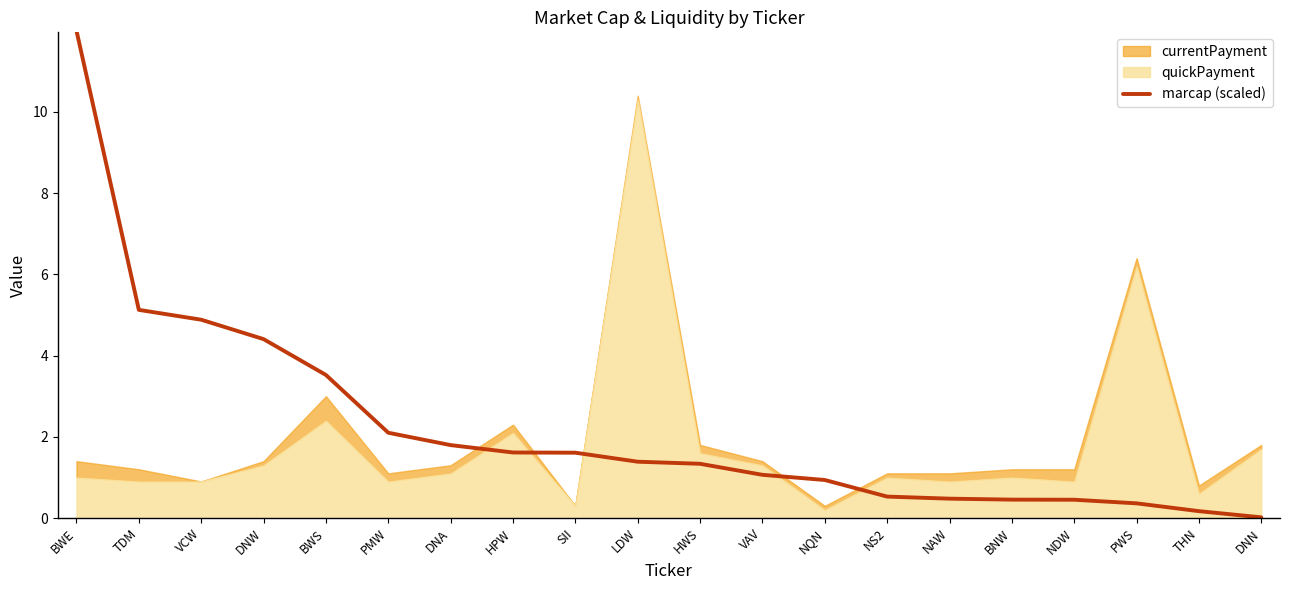

What is the label of the 10th point from the left?

LDW